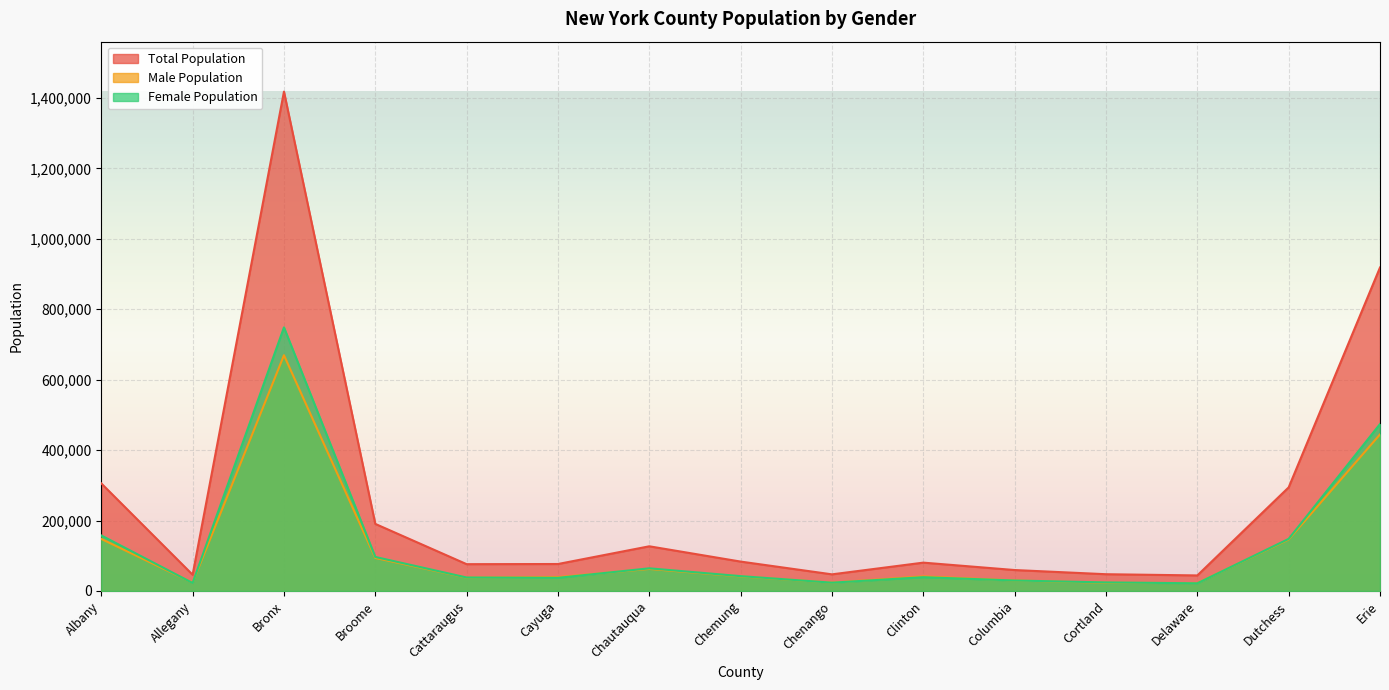

Which series has the largest total across all categories?

Total Population